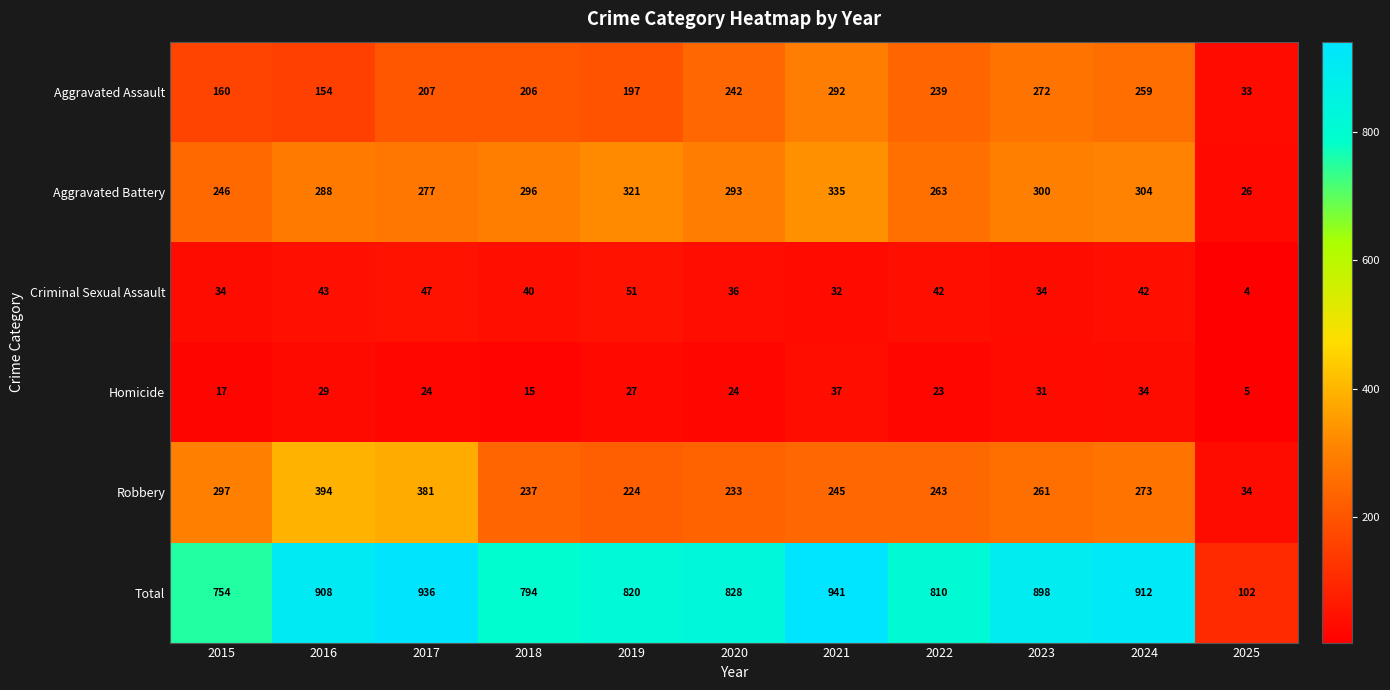

What is the maximum value for Robbery?

394